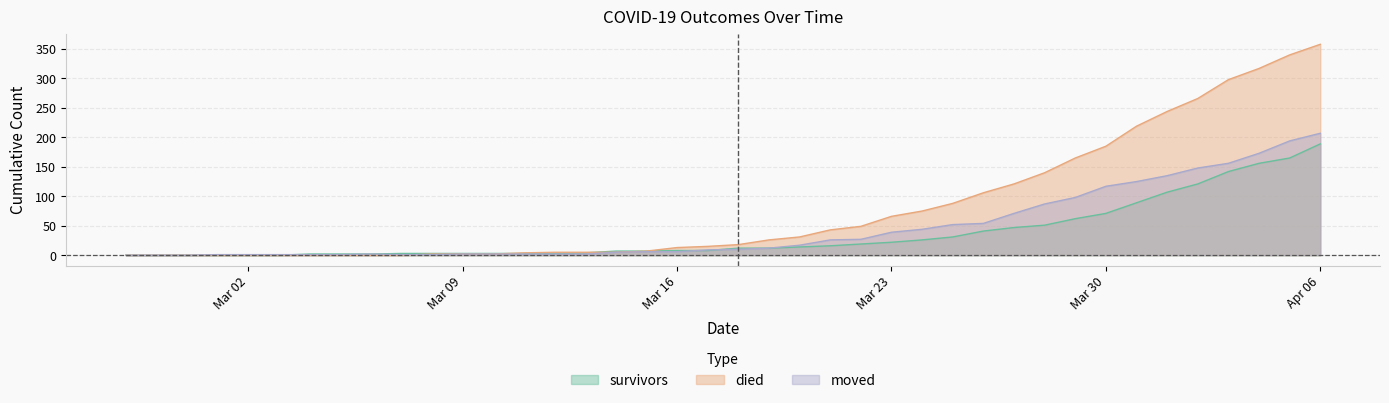

Which series has the largest total across all categories?

died